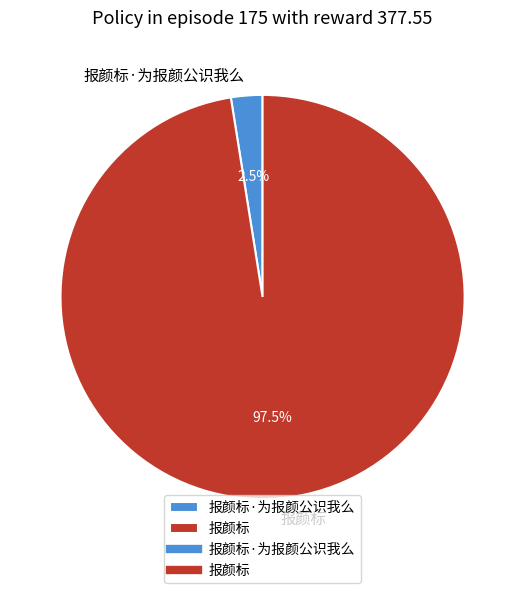

To the nearest percent, what is the combined percentage of 报颜标 and 报颜标·为报颜公识我么?

100%